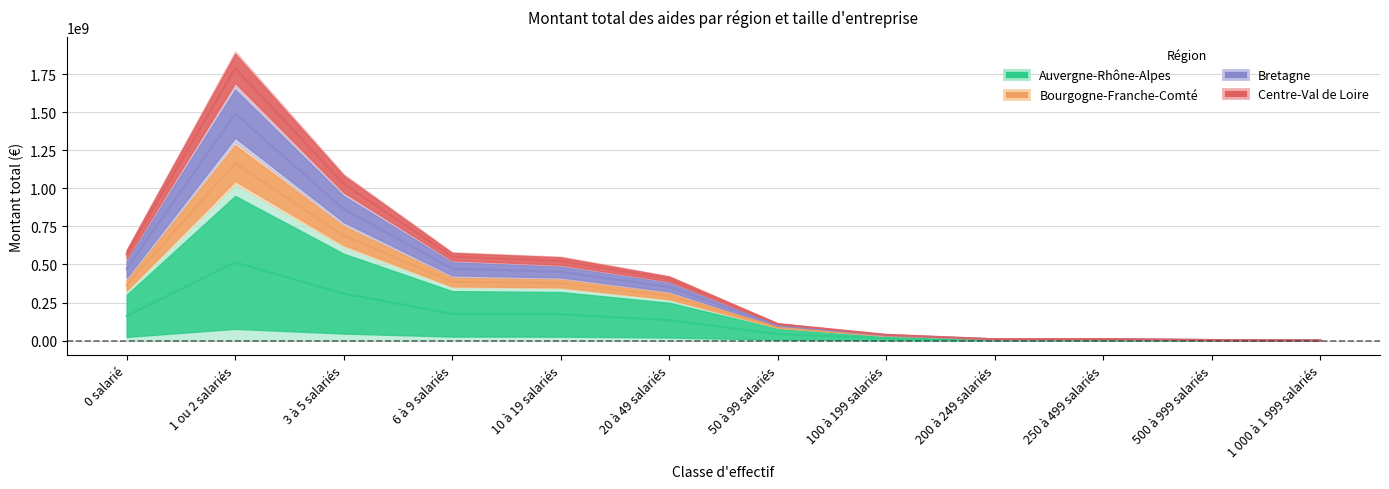

True or false: Auvergne-Rhône-Alpes and Centre-Val de Loire cross at least once.

False